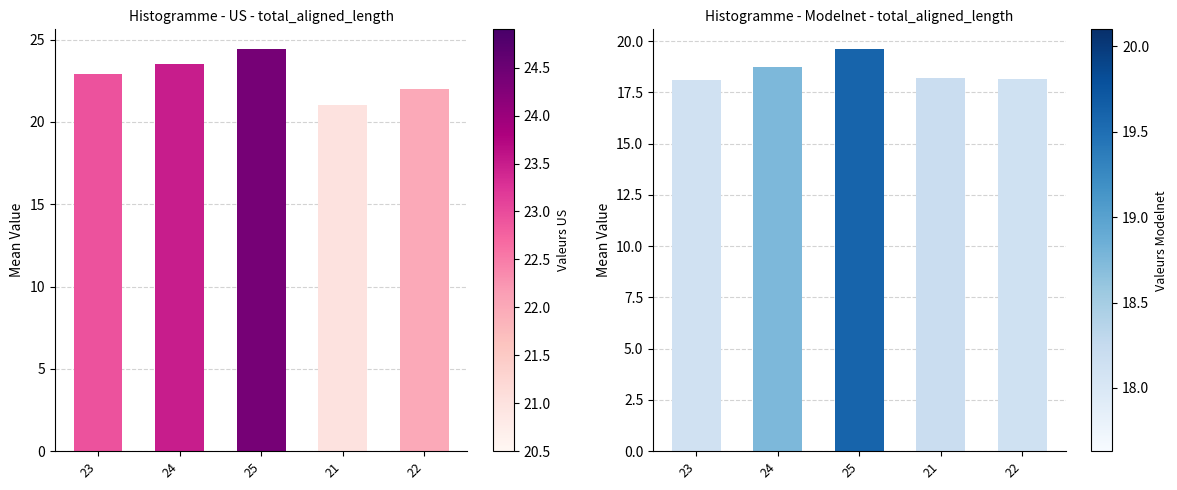

How many groups of bars are there?

5